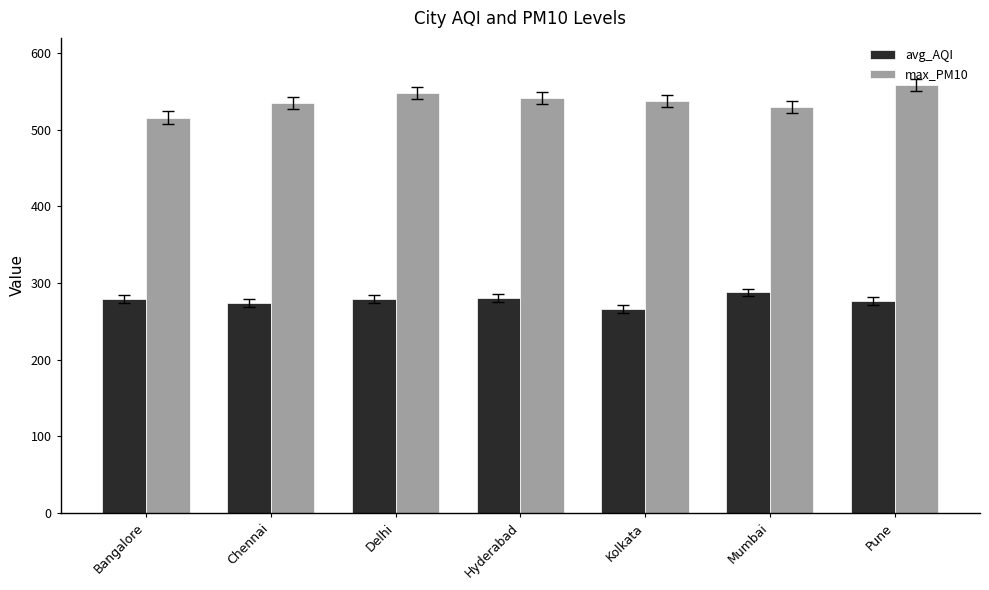

What value does the max_PM10 series have at Mumbai?

530.0